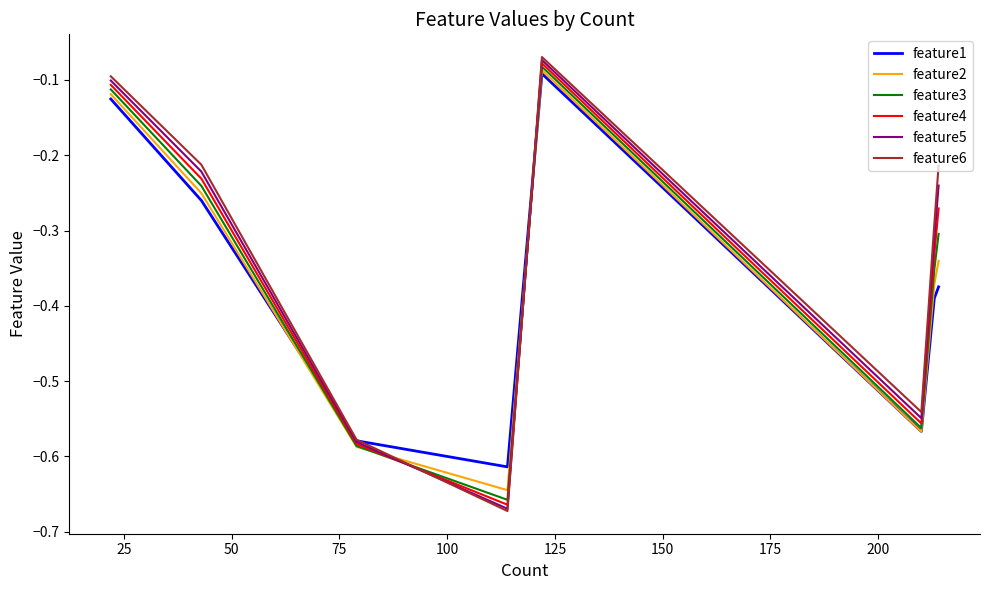

Which series has the largest range (max minus min)?

feature6